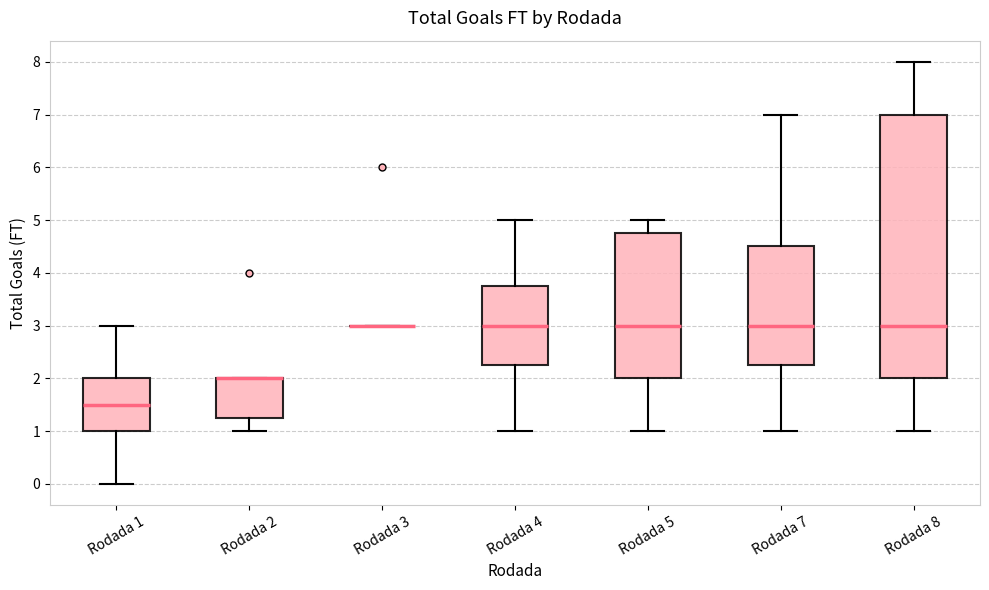

Which box is the tallest, from its lower edge to its upper edge?

Rodada 8